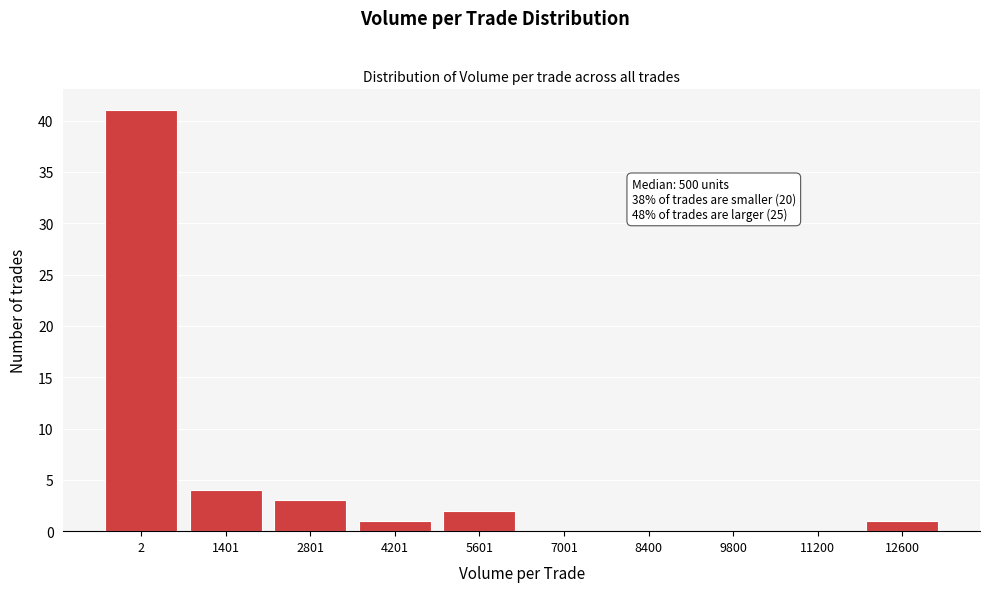

Where is the data nearest to the value 20?

1401